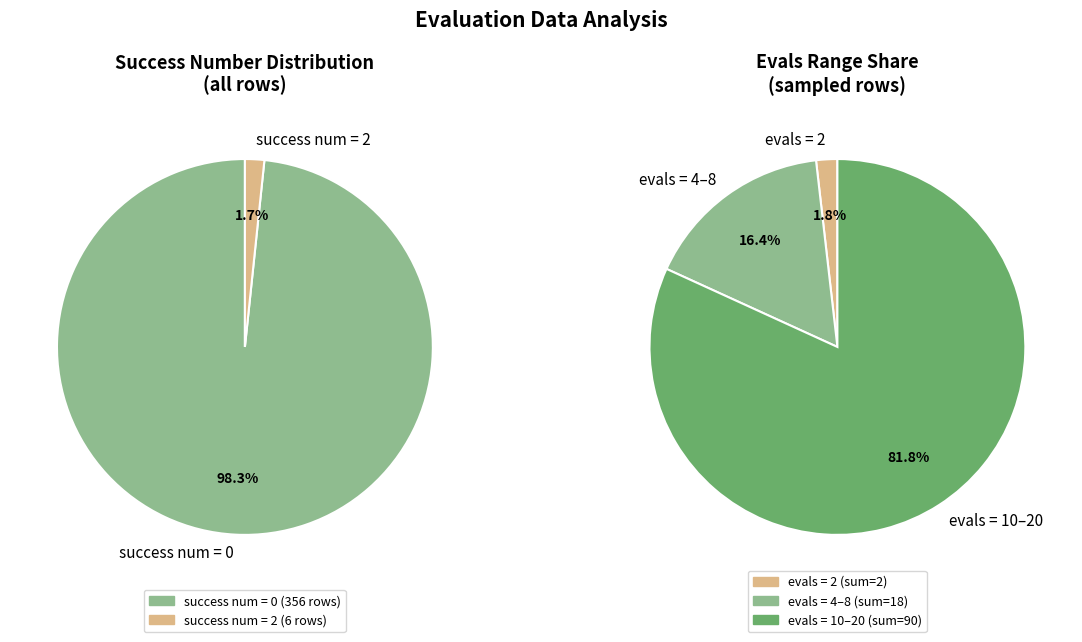

Which slice is the smallest?

evals=2